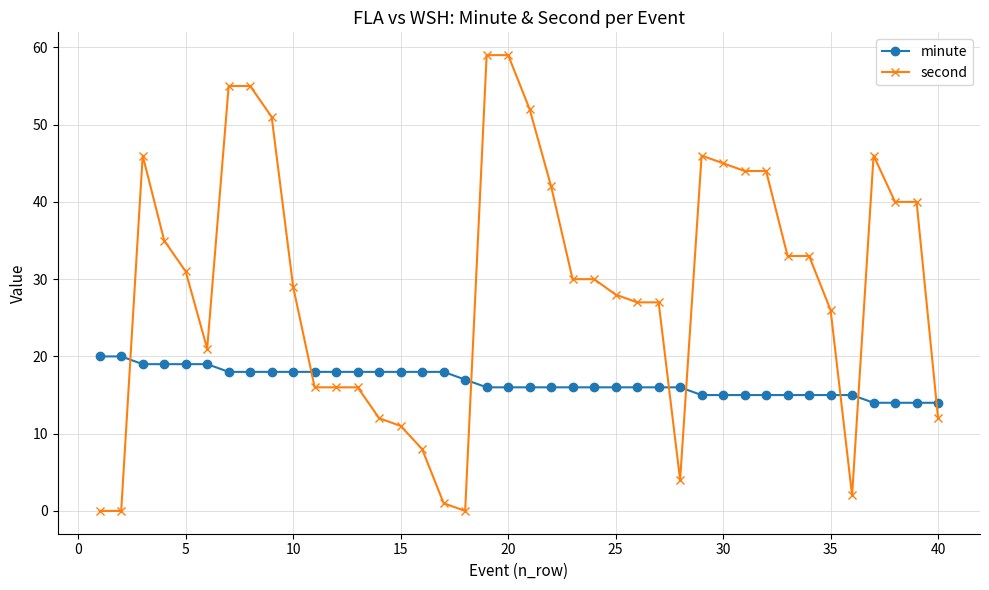

What is the average value of the minute series?

17